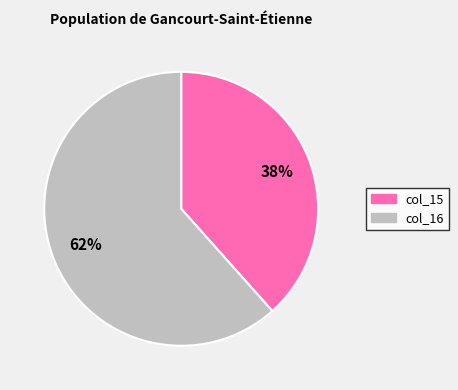

Count the number of slices in the pie.

2